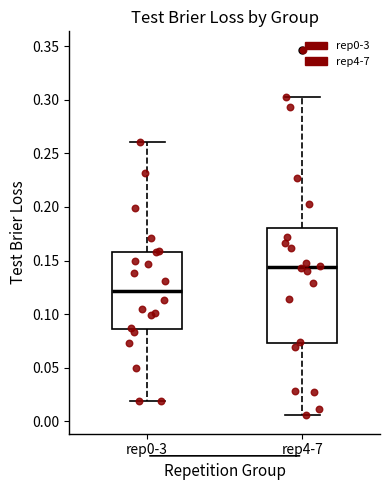

Comparing the boxes themselves (not the whiskers), which one is the tallest?

rep4-7